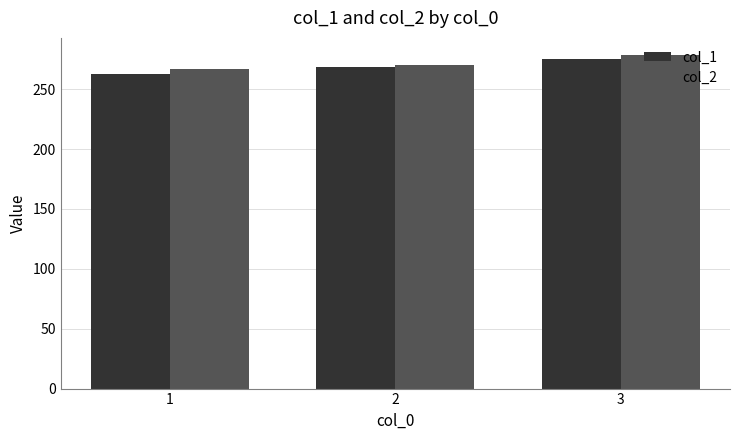

The col_1 series shows 275.3 at 3. True or false?

True